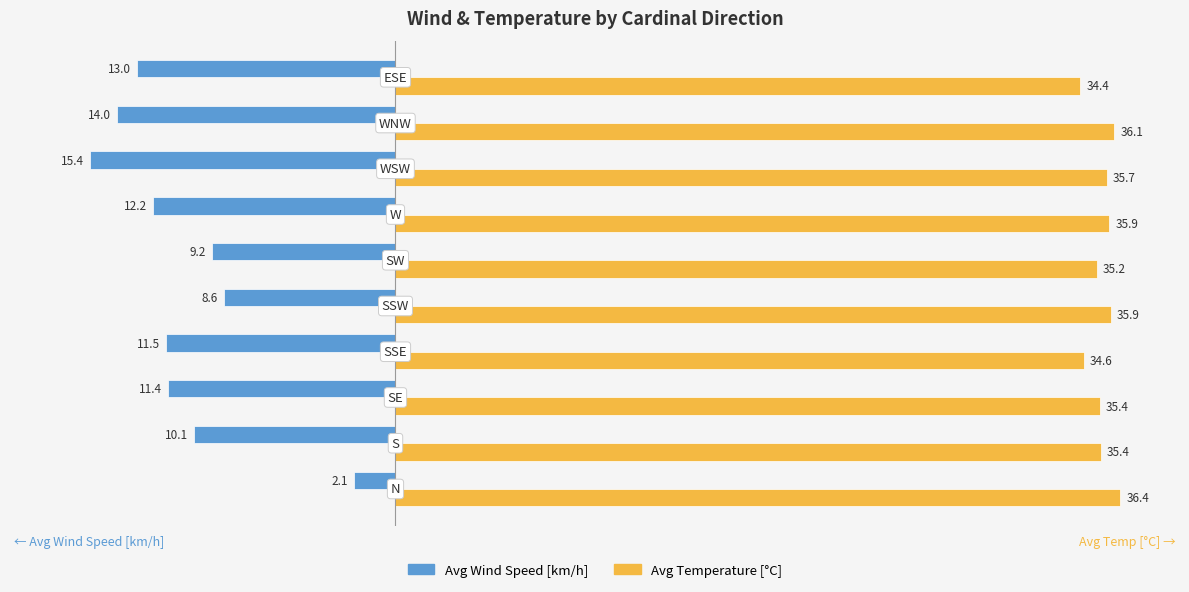

What are all the series names shown in the legend?

Avg Wind Speed [km/h], Avg Temperature [°C]